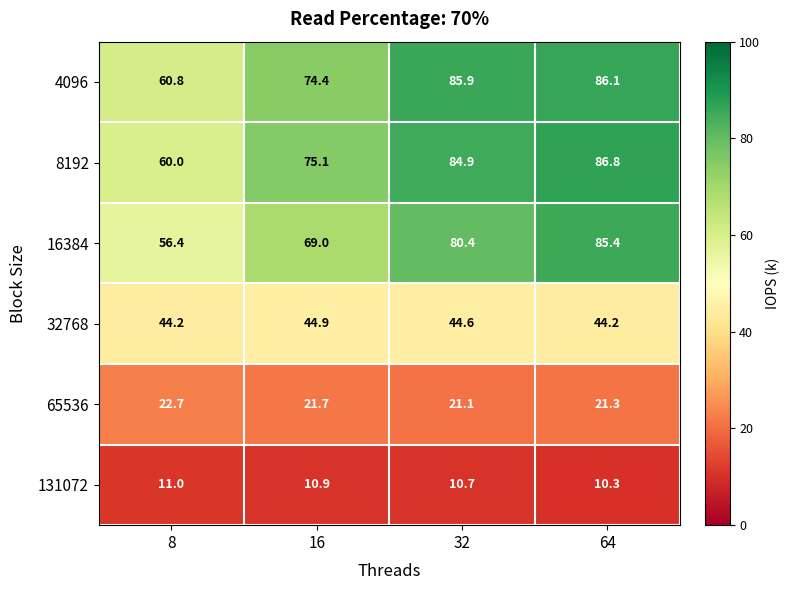

What is the maximum value for 32768?

44.9